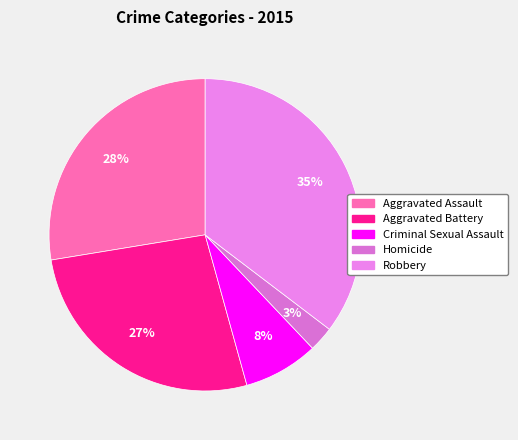

Between Criminal Sexual Assault and Aggravated Assault, which is larger?

Aggravated Assault